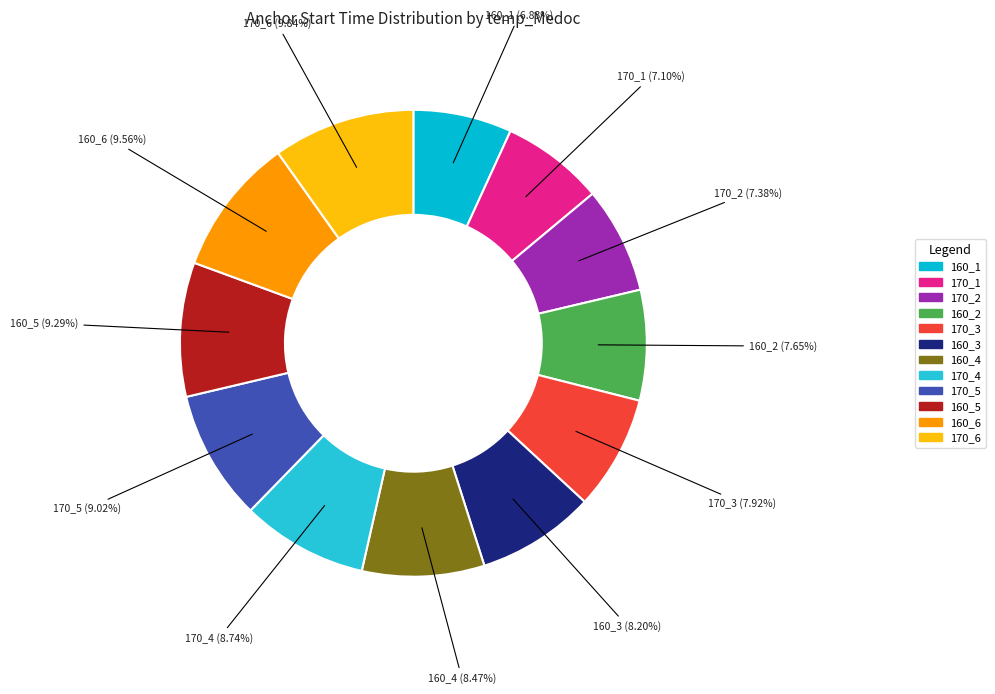

Between 170_6 and 170_1, which is larger?

170_6